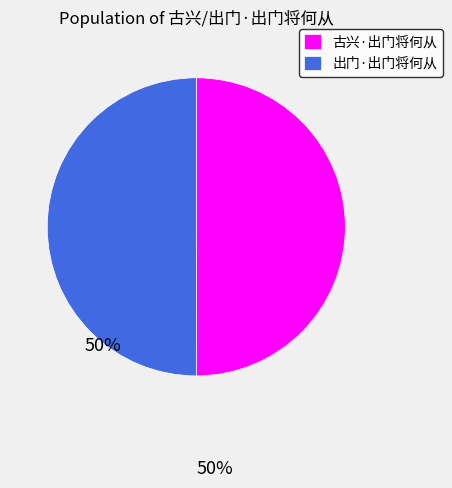

Approximately how many times larger is the value at 古兴·出门将何从 compared to 出门·出门将何从?

1.0